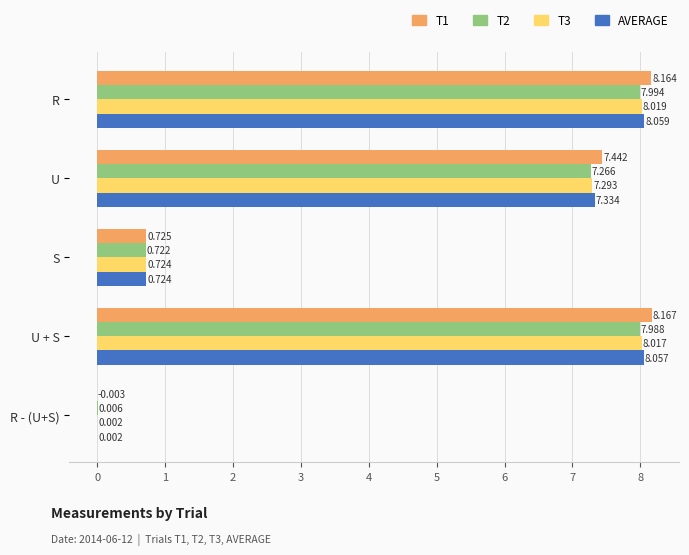

At which category is the sum across all series the highest?

R